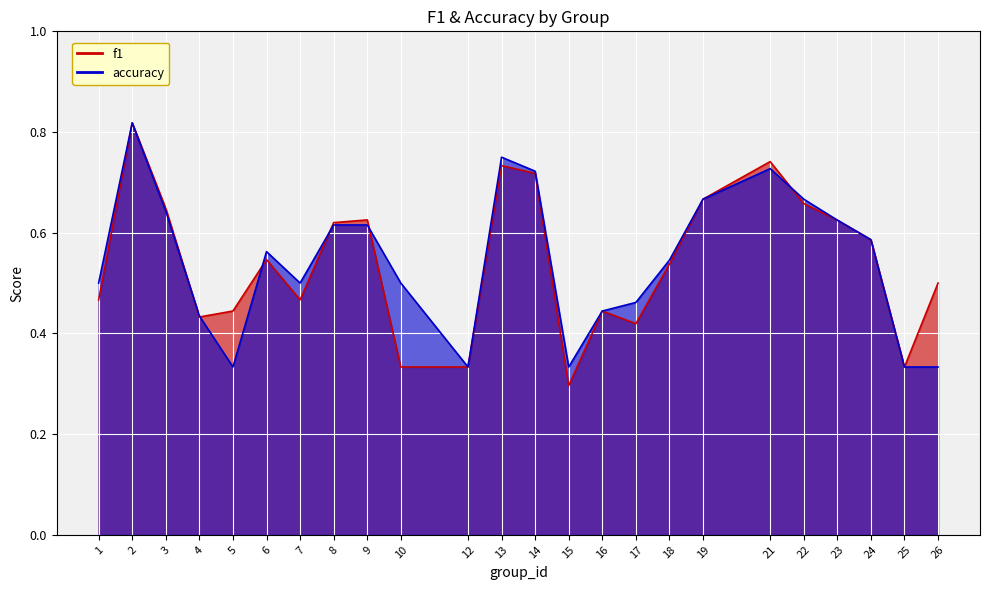

What is the value of the f1 point at the 20th from the left?

0.7